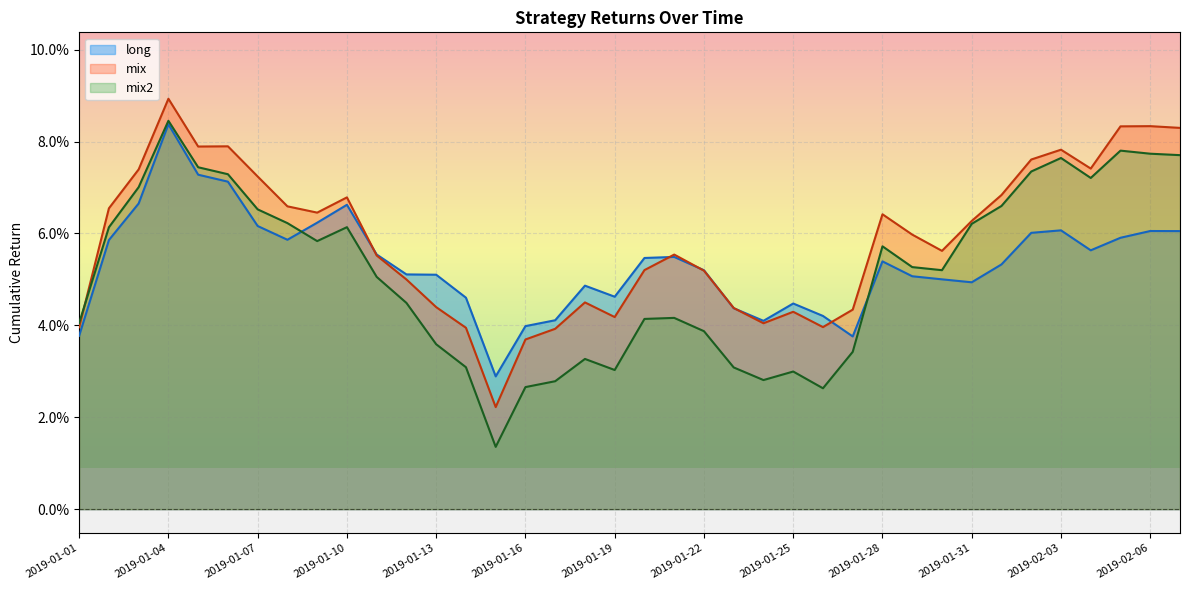

Reading left to right, transcribe all the data shown in this chart.

long: 0.0	0.1	0.1	0.1	0.1	0.1	0.1	0.1	0.1	0.1	0.1	0.1	0.1	0.0	0.0	0.0	0.0	0.0	0.0	0.1	0.1	0.1	0.0	0.0	0.0	0.0	0.0	0.1	0.1	0.1	0.0	0.1	0.1	0.1	0.1	0.1	0.1	0.1
mix: 0.0	0.1	0.1	0.1	0.1	0.1	0.1	0.1	0.1	0.1	0.1	0.0	0.0	0.0	0.0	0.0	0.0	0.0	0.0	0.1	0.1	0.1	0.0	0.0	0.0	0.0	0.0	0.1	0.1	0.1	0.1	0.1	0.1	0.1	0.1	0.1	0.1	0.1
mix2: 0.0	0.1	0.1	0.1	0.1	0.1	0.1	0.1	0.1	0.1	0.1	0.0	0.0	0.0	0.0	0.0	0.0	0.0	0.0	0.0	0.0	0.0	0.0	0.0	0.0	0.0	0.0	0.1	0.1	0.1	0.1	0.1	0.1	0.1	0.1	0.1	0.1	0.1